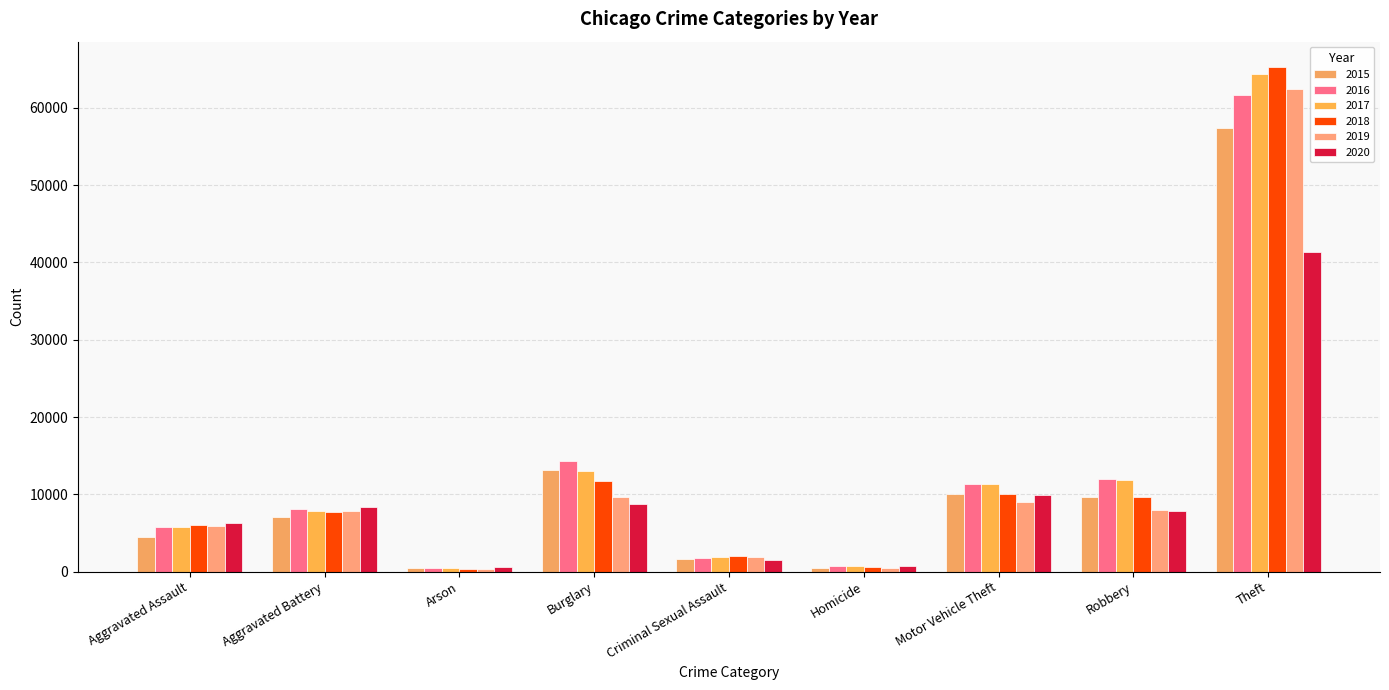

How many data points in 2017 are less than 7845?

4